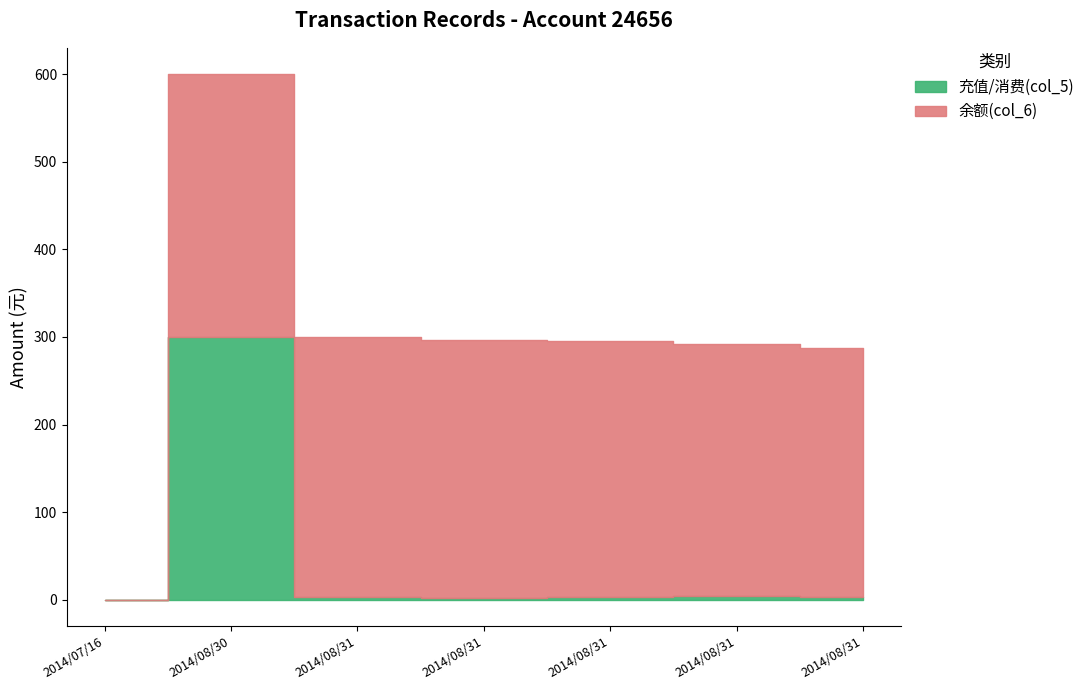

What is the label of the 5th point from the right?

2014/08/31 08:49:24